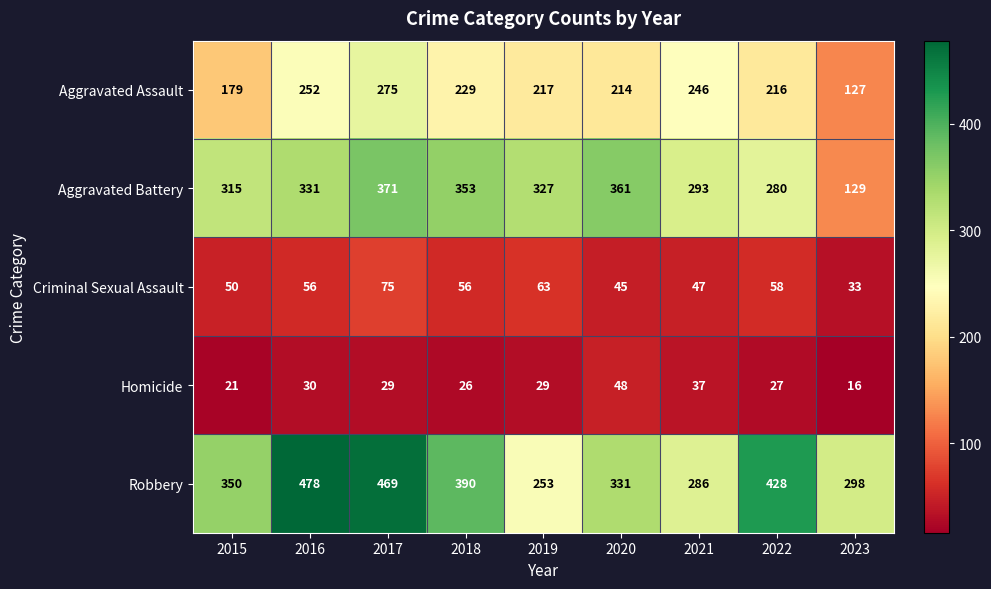

At how many categories does at least one series exceed 94?

9